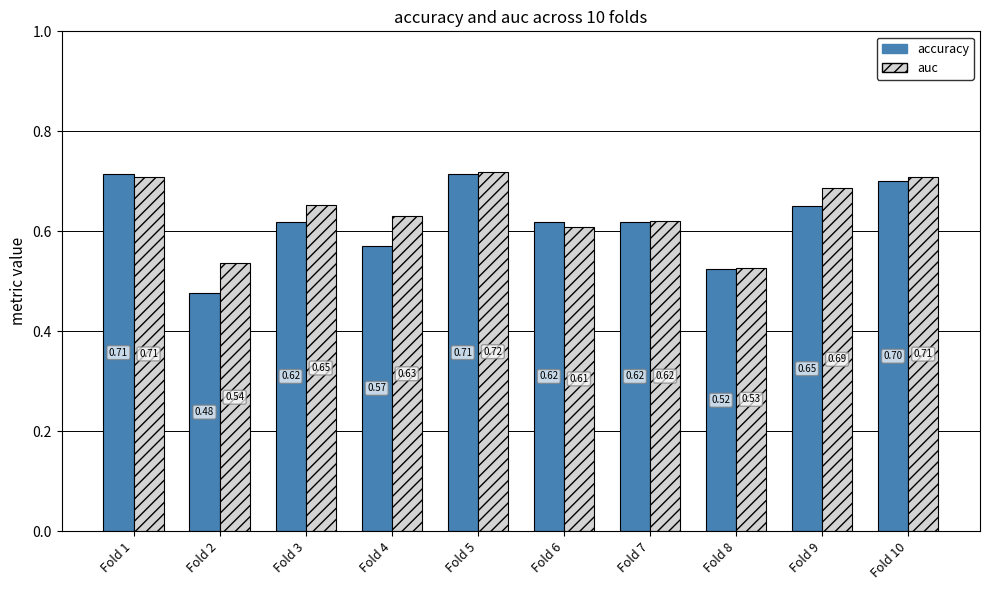

Rank the series by their maximum value, from lowest to highest.

accuracy, auc